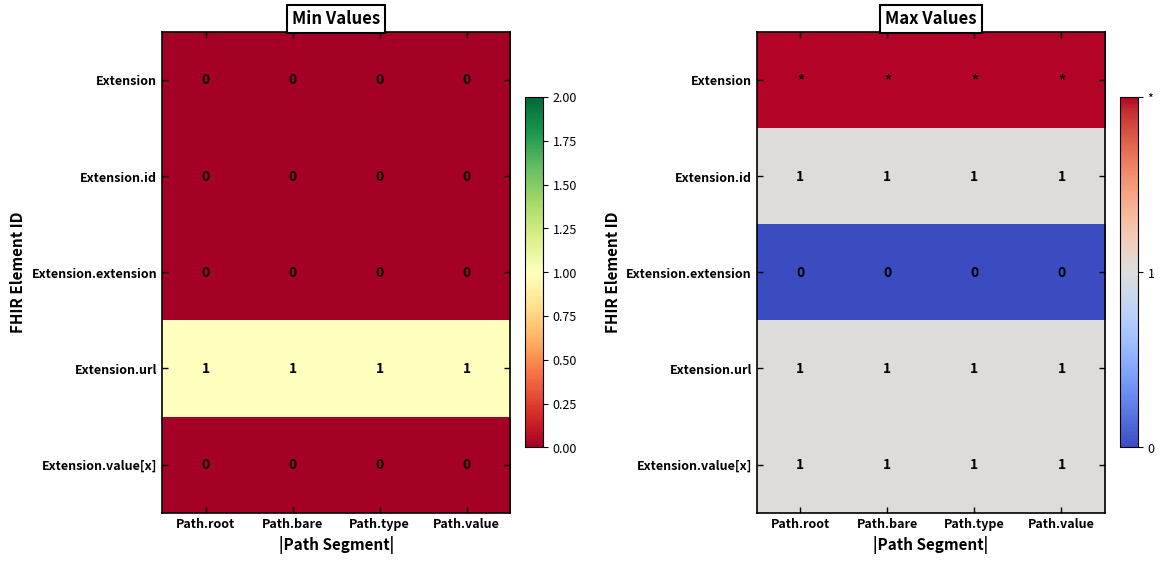

True or false: Extension.id has a value of 1 at Path.value.

True